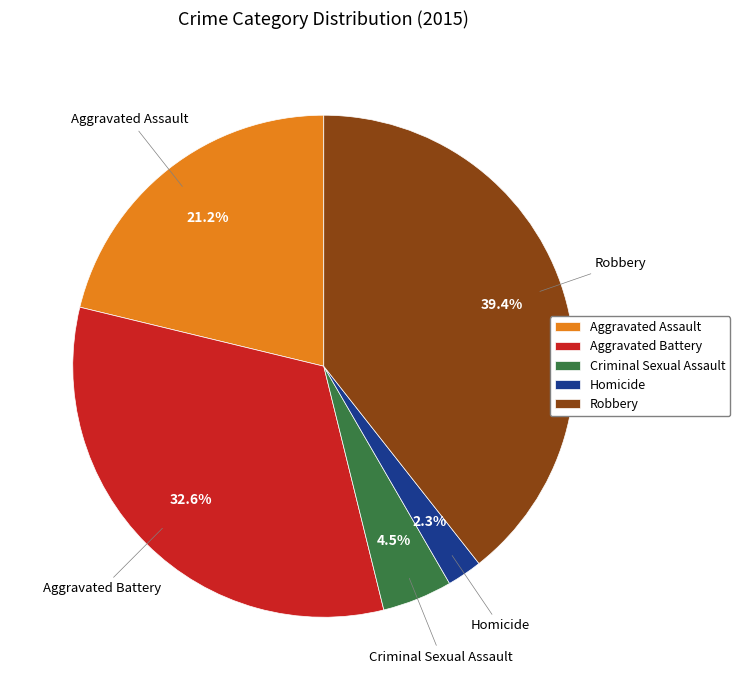

Which category has the smallest portion of the pie?

Homicide